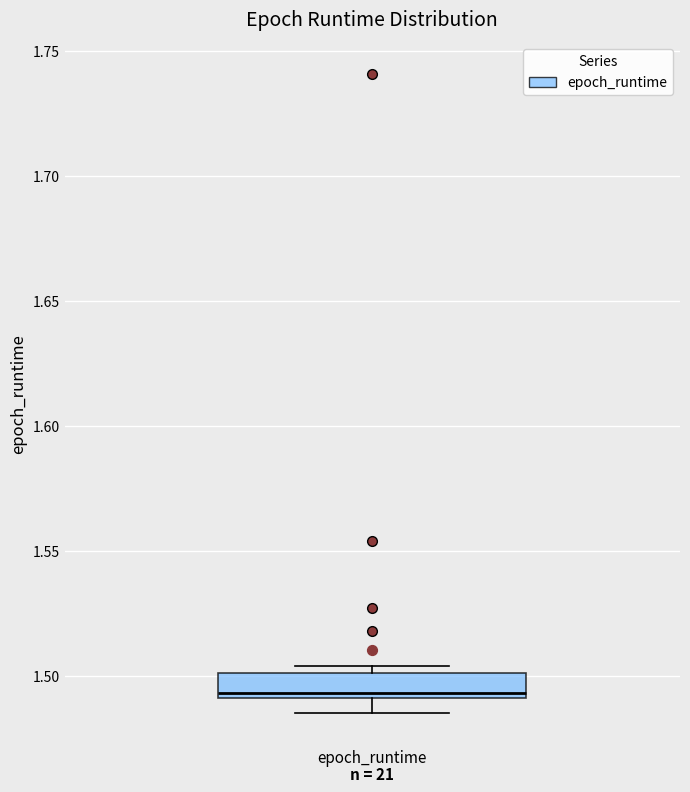

Read this box plot against the y-axis: the position of the median line, the range covered by the box, and the ends of both whiskers. The values are not printed on the chart, so give them approximately, as read against the axis.

median 1.495, box 1.490 to 1.500, whiskers 1.485 to 1.505